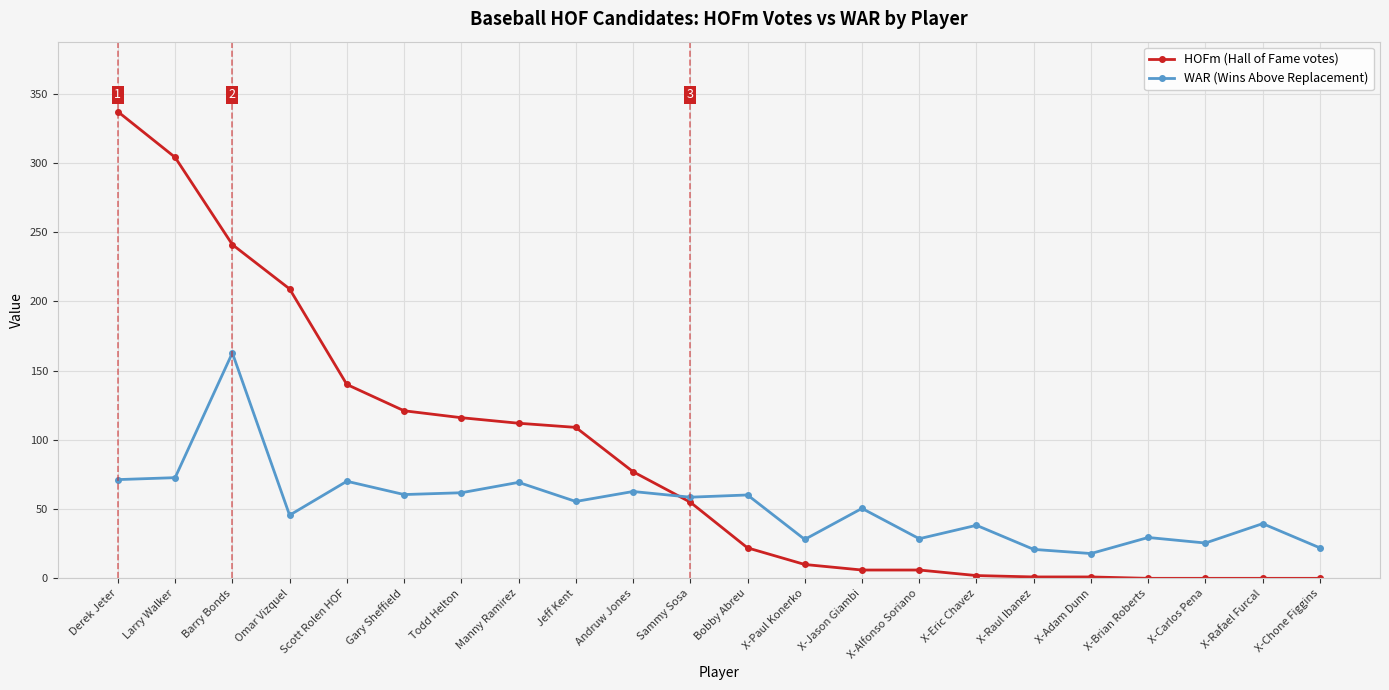

True or false: WAR (Wins Above Replacement) has more than 2 points higher than both neighbors.

True